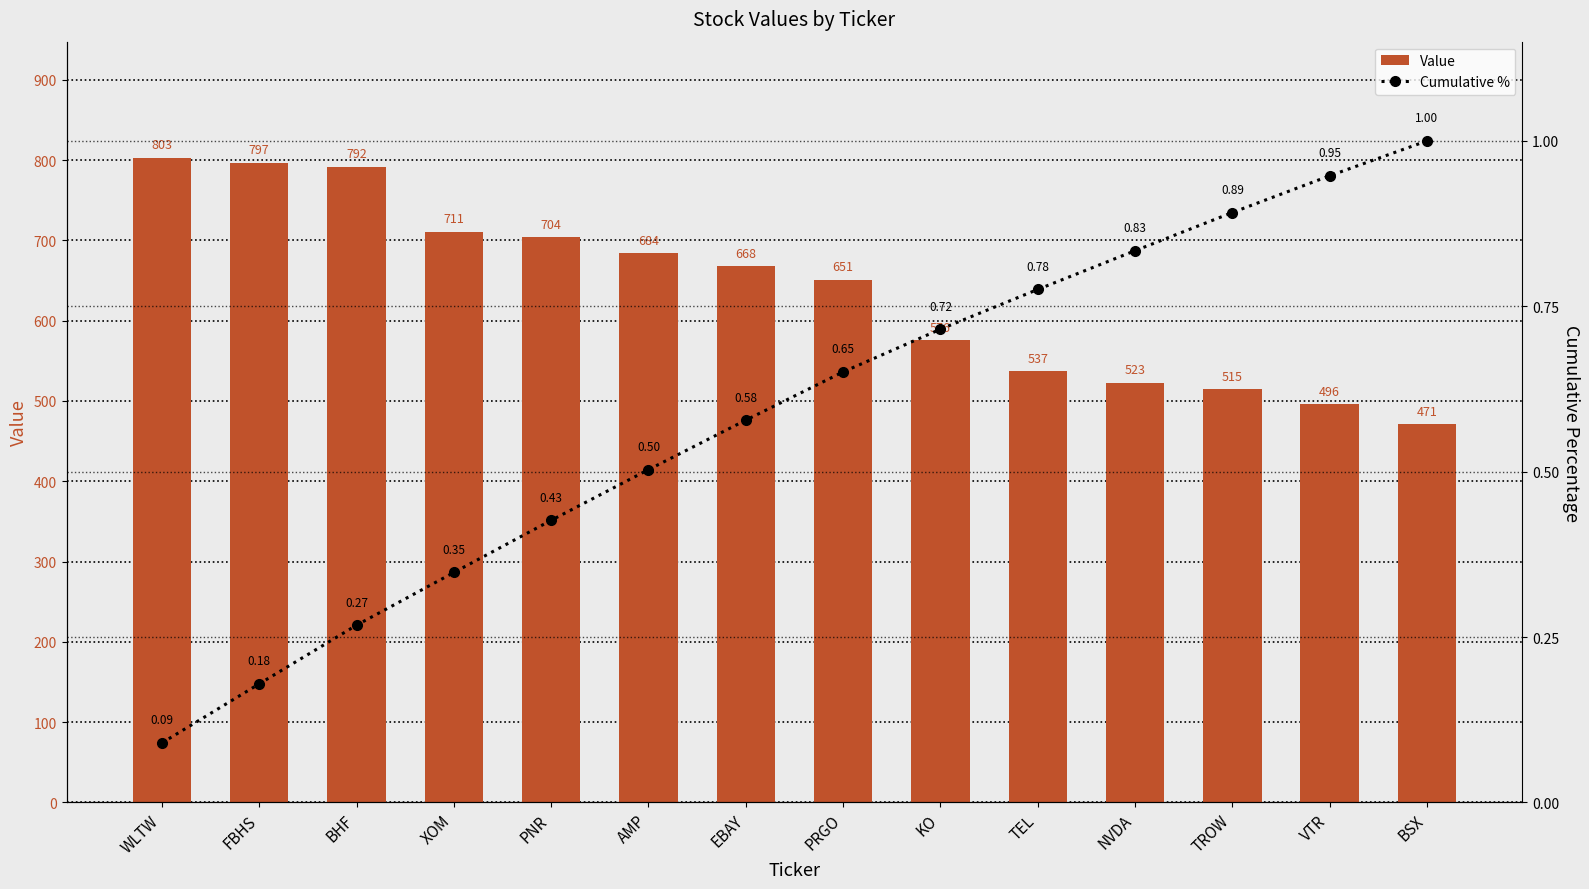

True or false: Cumulative % has a value of 0.7 at PNR.

False